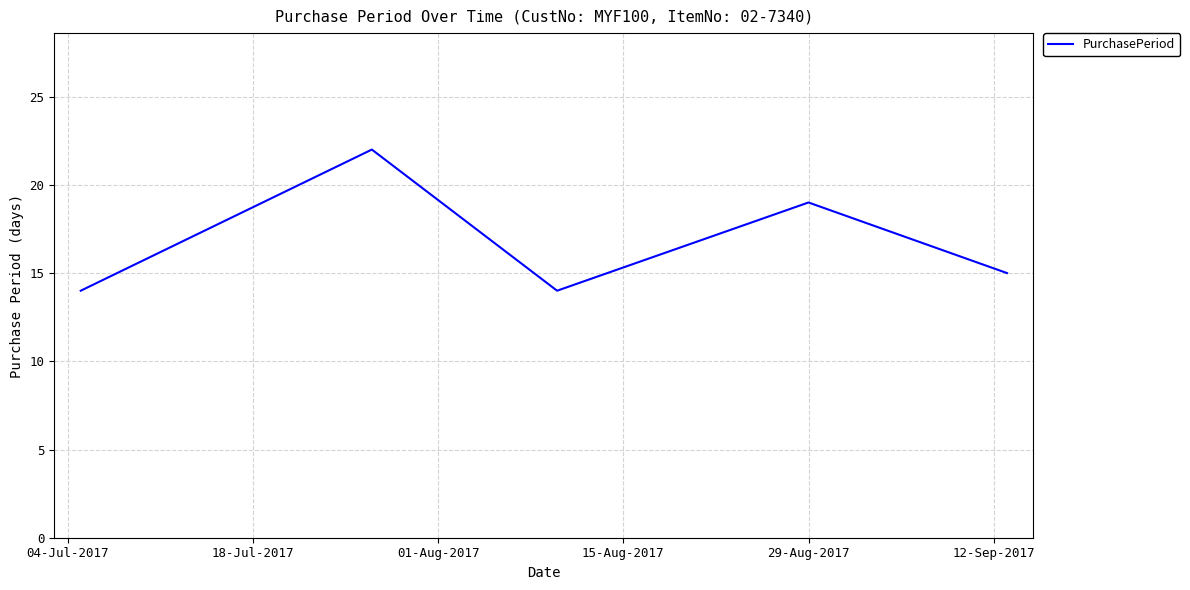

How many interior local peaks (higher than both neighbors) does the data have?

2